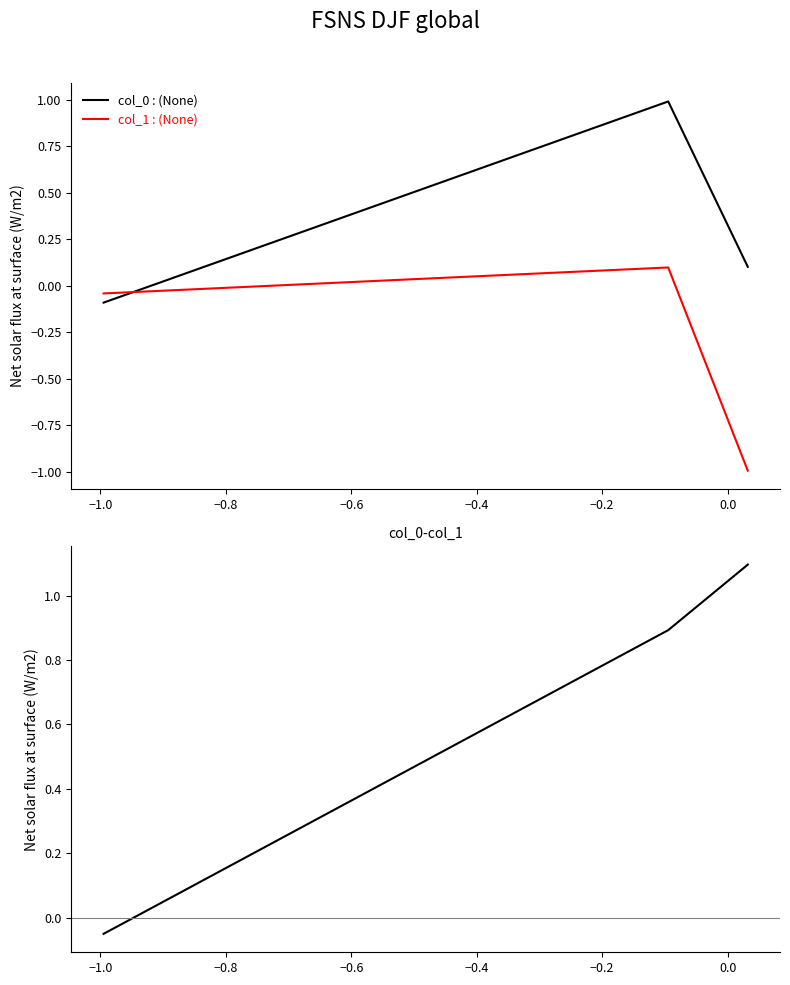

At how many categories does at least one series exceed 0?

2